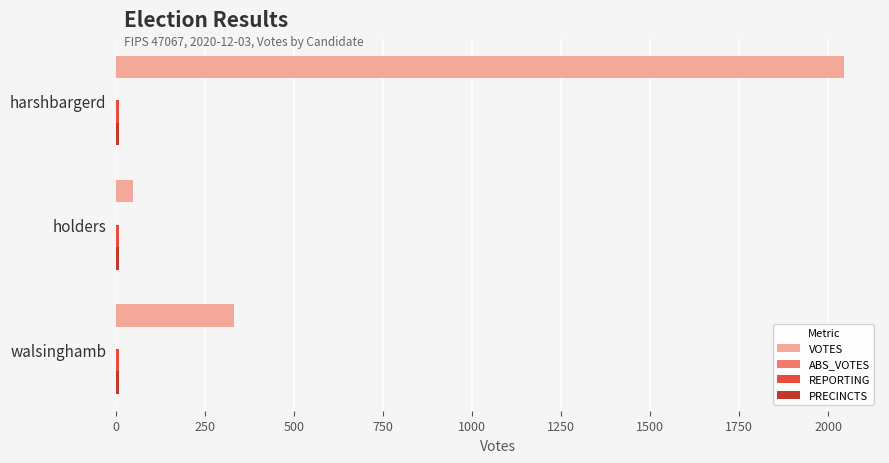

Which category has the highest value across all series?

harshbargerd